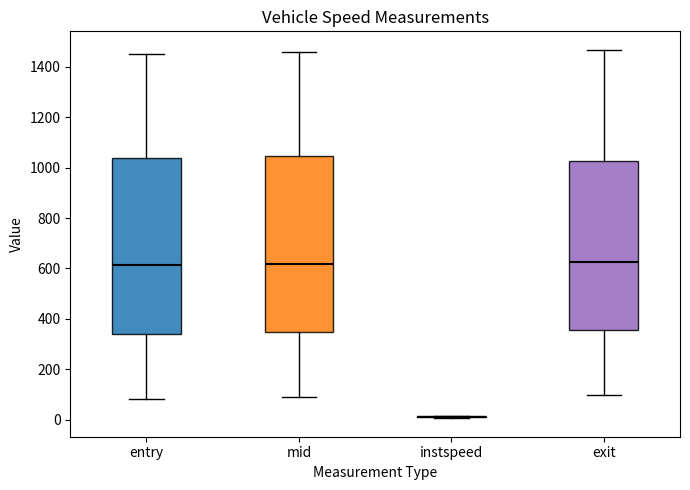

Reading left to right, transcribe this box plot: for each box, give where its median line is, the range the box spans, and where its two whiskers end, as read against the y-axis. The values are not printed on the chart, so give them approximately, as read against the axis.

entry: median 620, box 340 to 1040, whiskers 80 to 1460
mid: median 620, box 340 to 1040, whiskers 80 to 1460
instspeed: box collapsed to a line at 20, whiskers 0 to 20
exit: median 620, box 360 to 1020, whiskers 100 to 1460